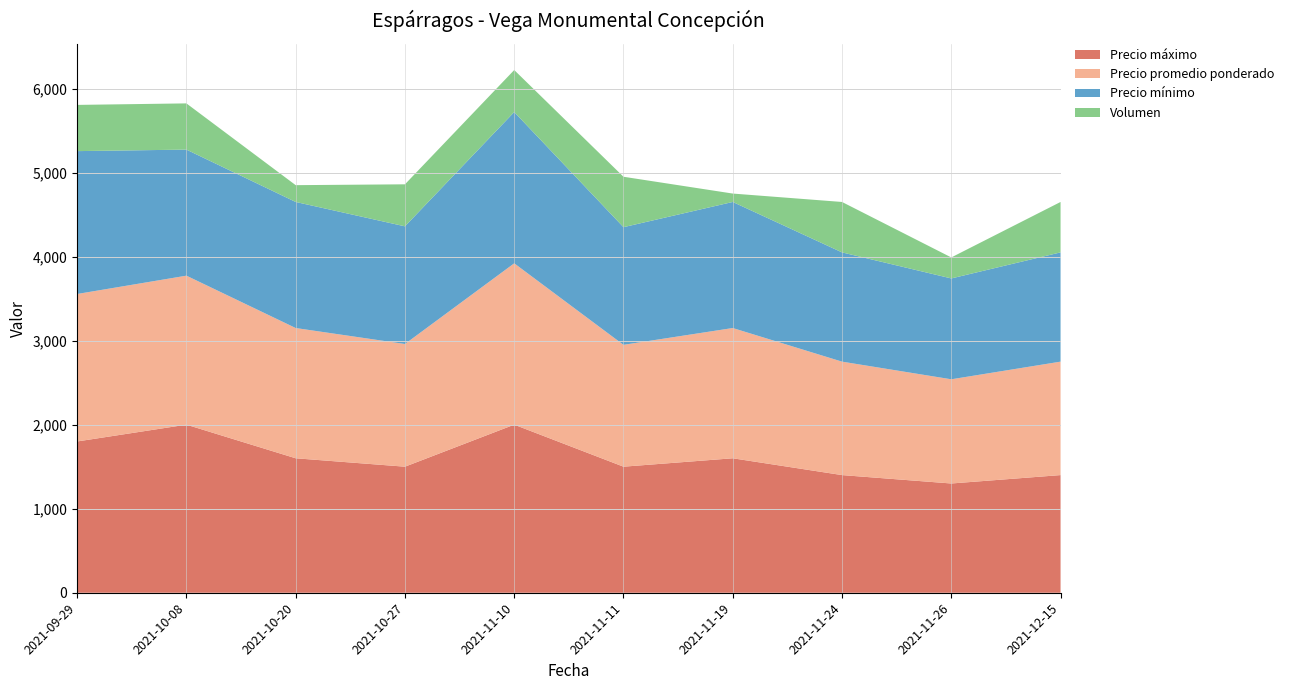

Reading right to left, what are all the values shown in this chart?

Precio máximo: 1400	1300	1400	1600	1500	2000	1500	1600	2000	1800
Precio promedio ponderado: 1350	1240	1350	1550	1450	1920	1460	1550	1773	1755
Precio mínimo: 1300	1200	1300	1500	1400	1800	1400	1500	1500	1700
Volumen: 600	250	600	100	600	500	500	200	550	550